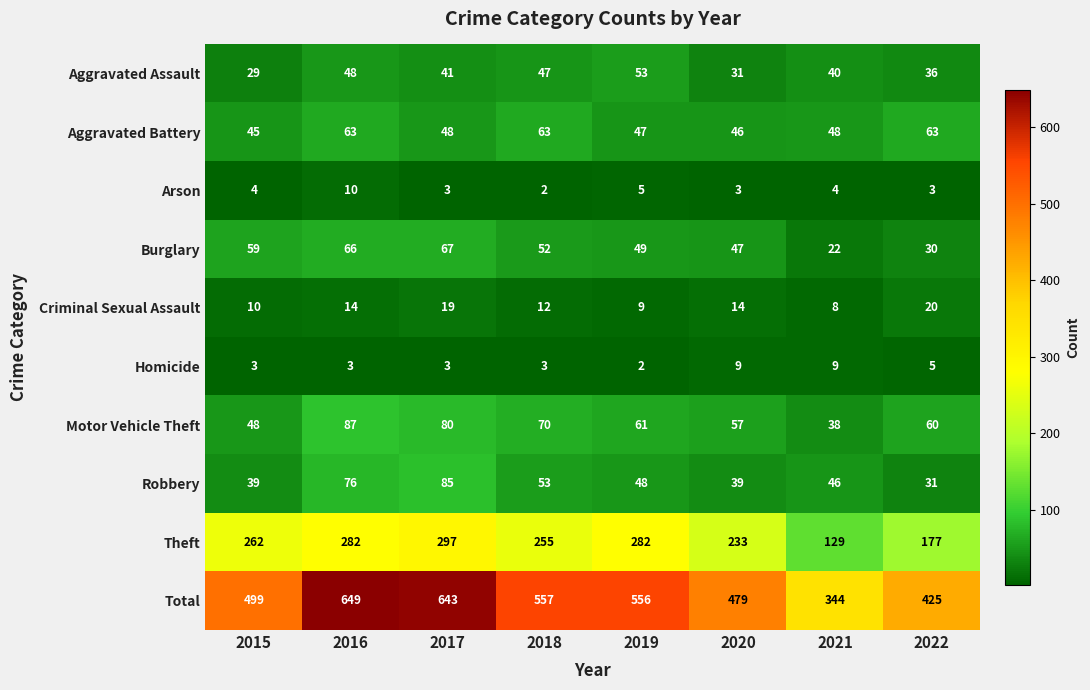

Which series has the widest spread of values?

Total